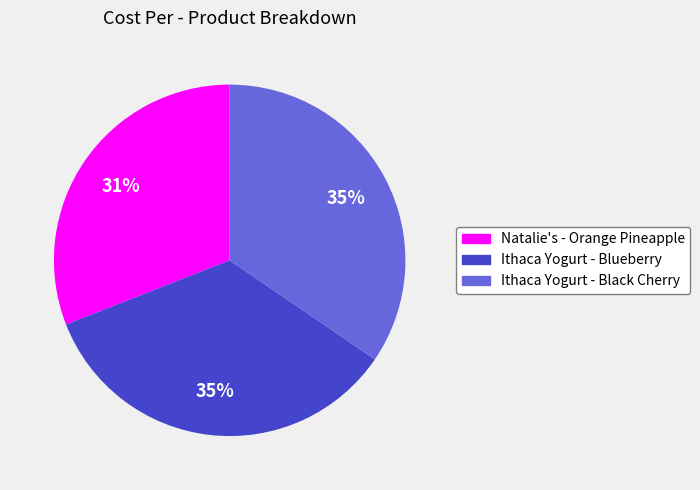

Combined, do Ithaca Yogurt - Black Cherry and Natalie's - Orange Pineapple account for over 50%?

Yes